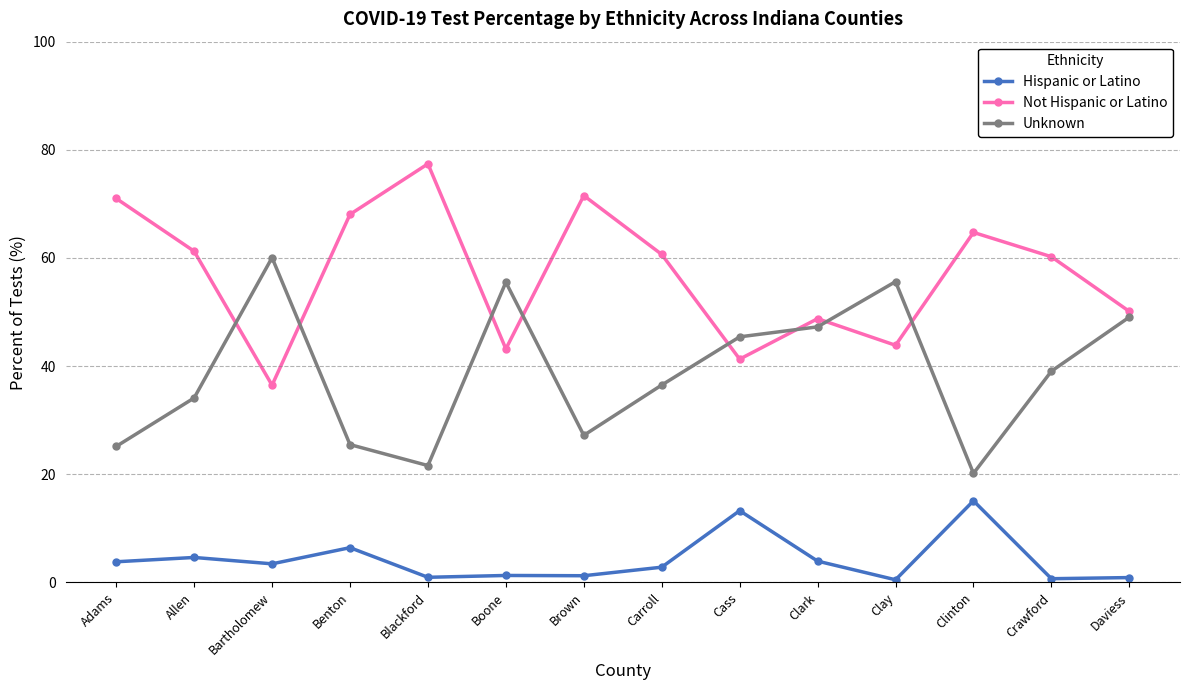

What is the spread (max minus min) of values at Allen?

56.6